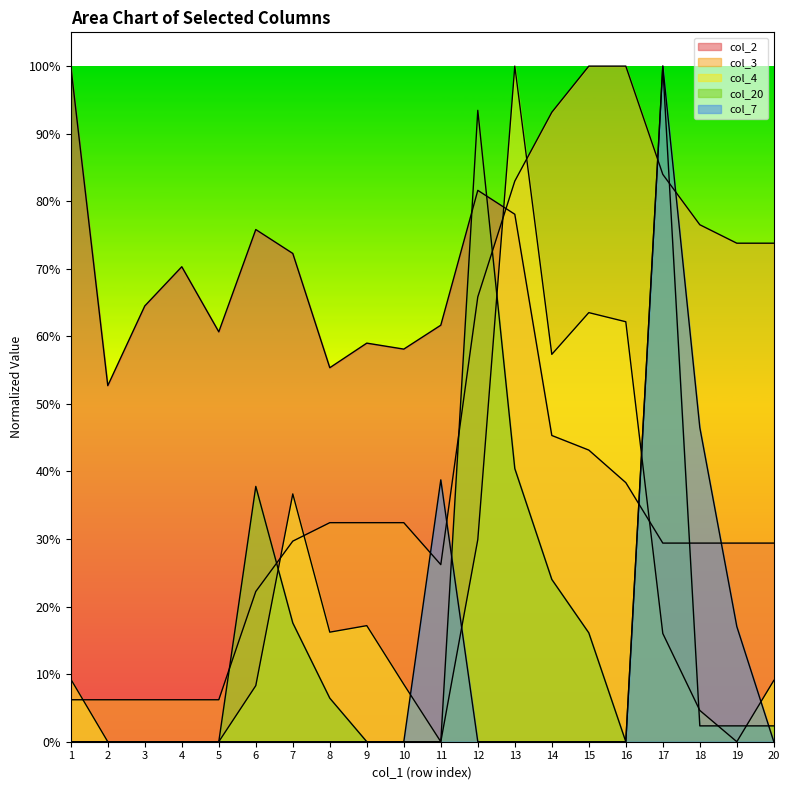

Does the chart display data point markers on the line(s)?

No